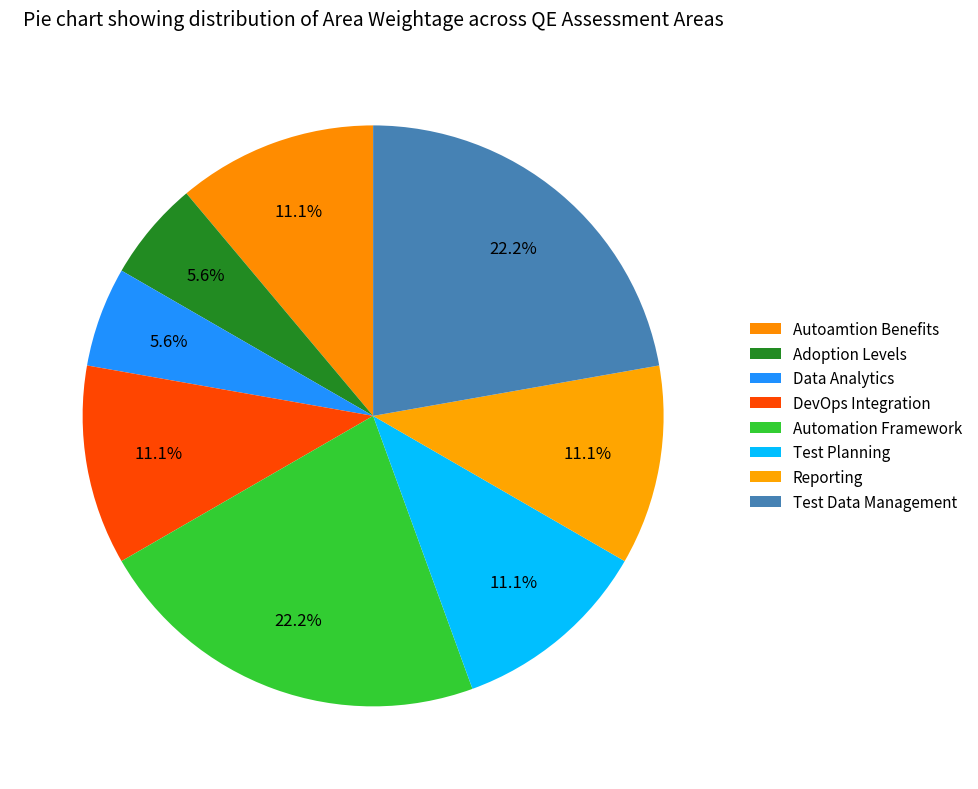

Rank the categories by value from lowest to highest.

Adoption Levels, Data Analytics, Autoamtion Benefits, DevOps Integration, Test Planning, Reporting, Automation Framework, Test Data Management